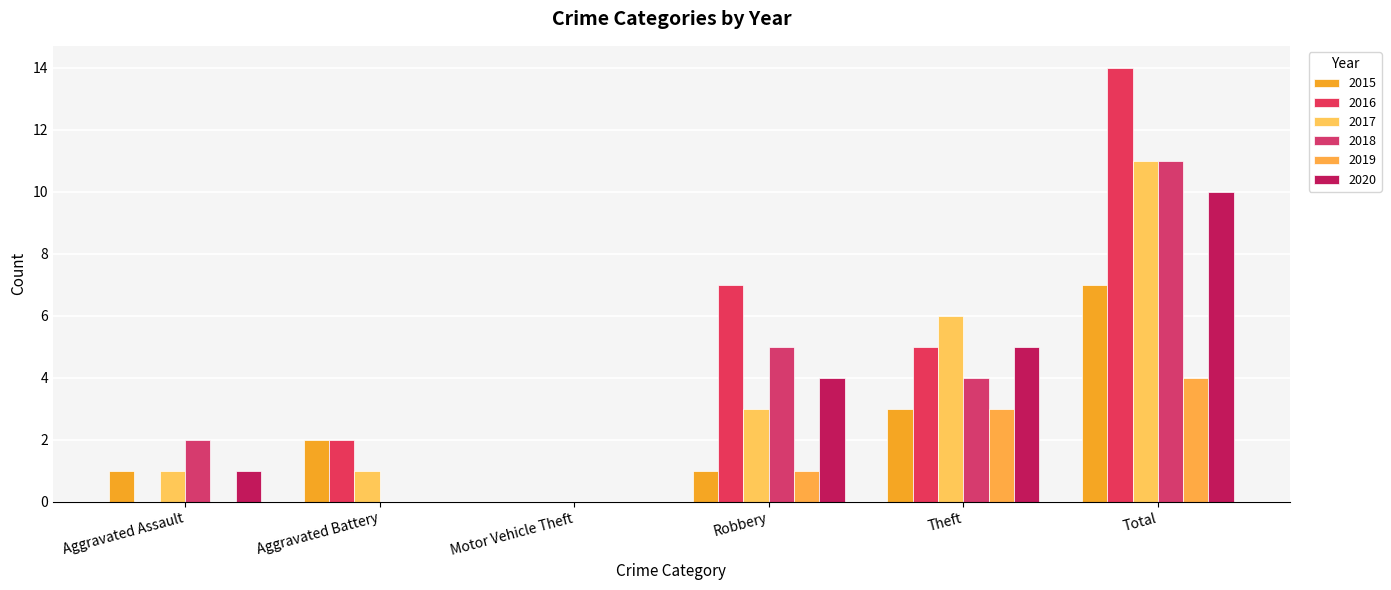

What is the spread (max minus min) of values at Total?

10